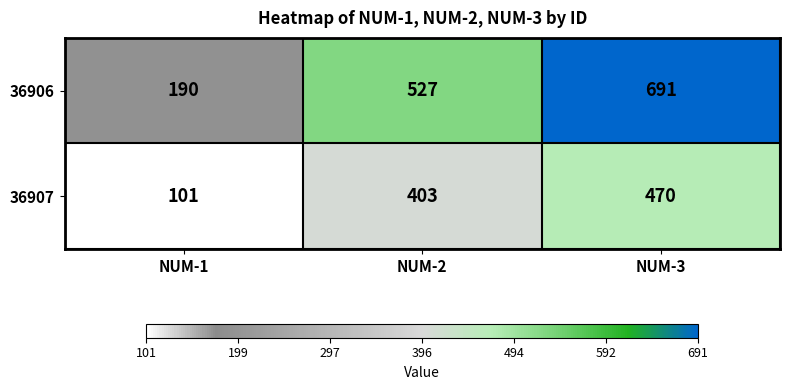

Reading left to right, extract all data points from this chart.

36906: NUM-1=190	NUM-2=527	NUM-3=691
36907: NUM-1=101	NUM-2=403	NUM-3=470